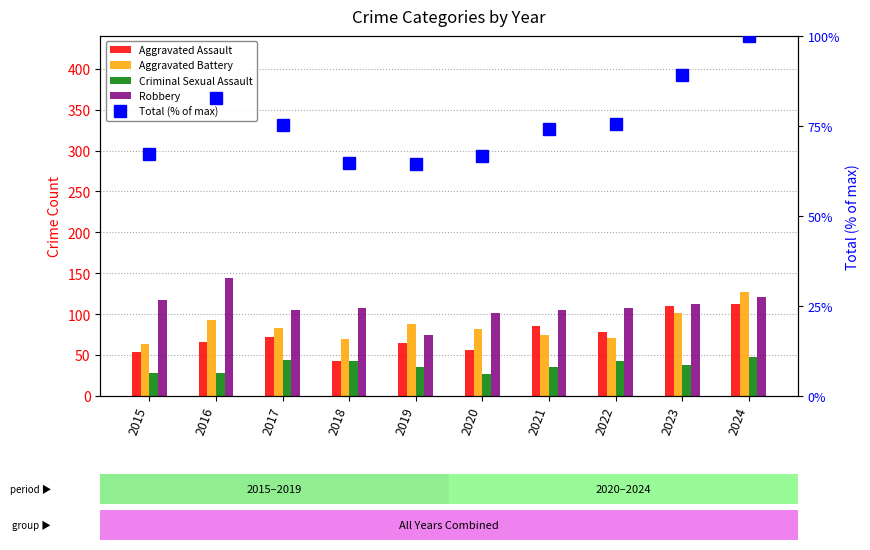

Where is Robbery nearest to the value 109?

2022